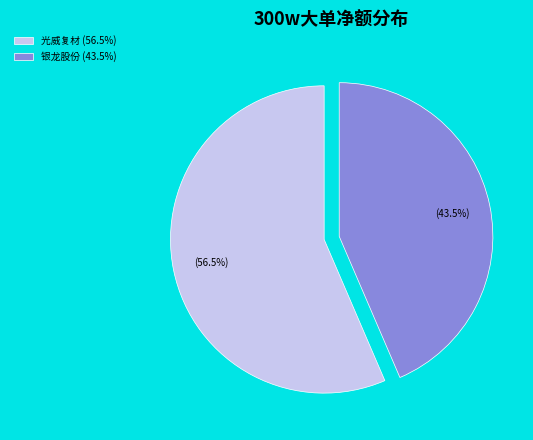

Which category has the smallest portion of the pie?

银龙股份 (43.5%)